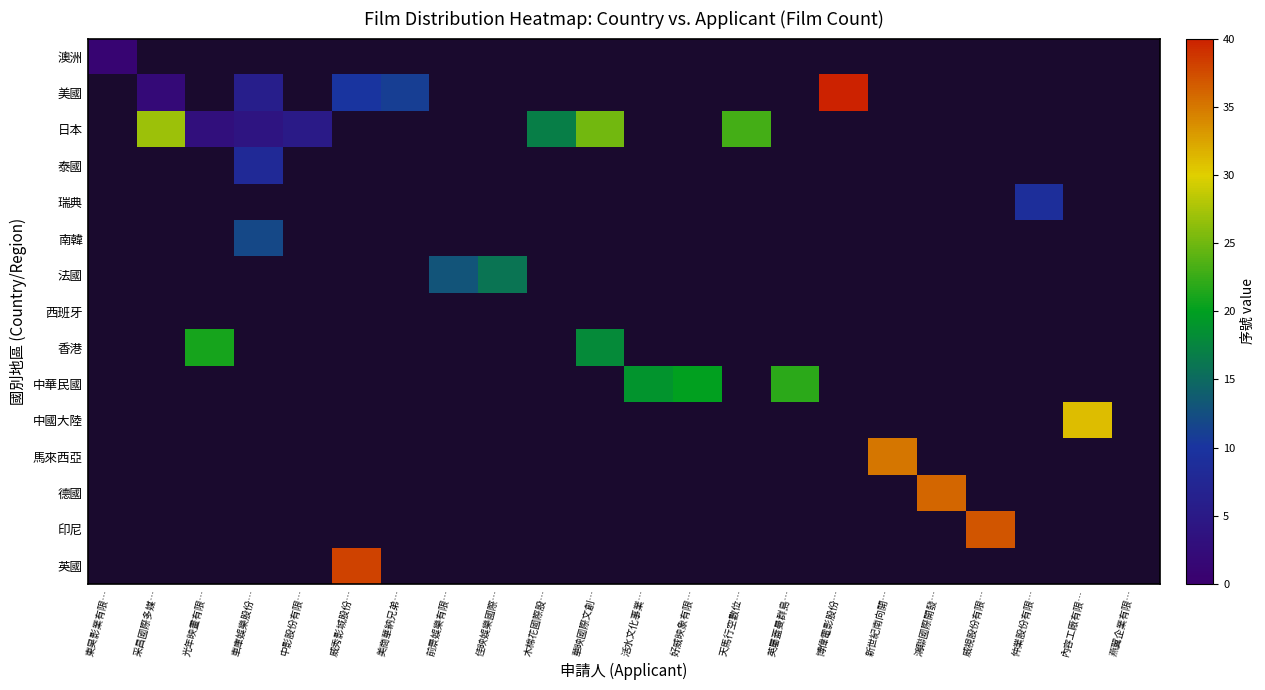

At how many categories does at least one series exceed 31?

5